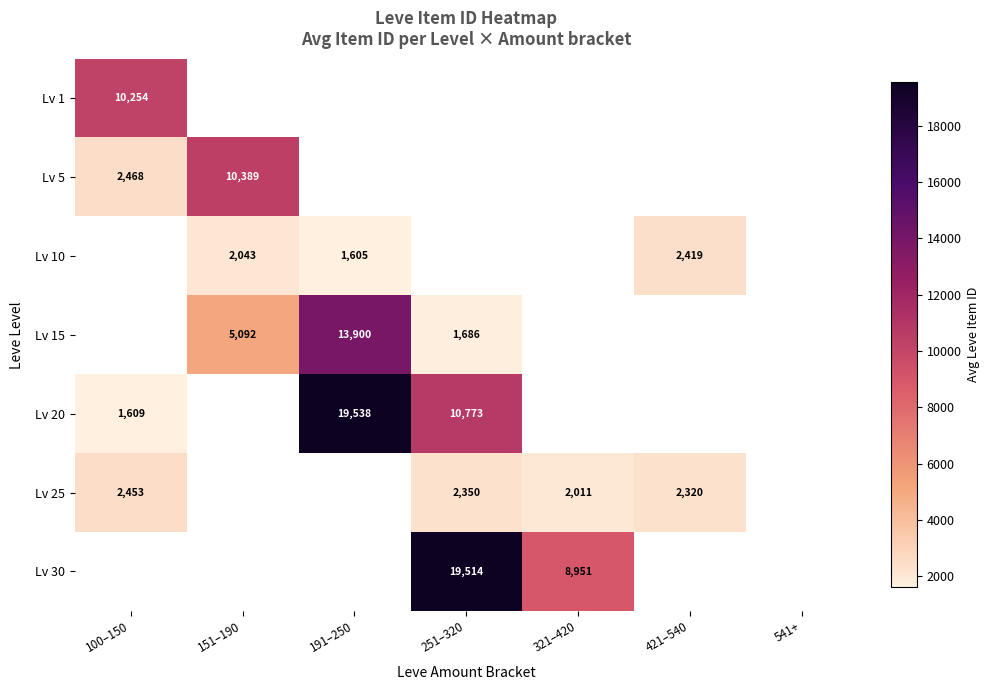

Is the value of Lv 5 at 151–190 greater than the value of Lv 25 at 321–420?

Yes